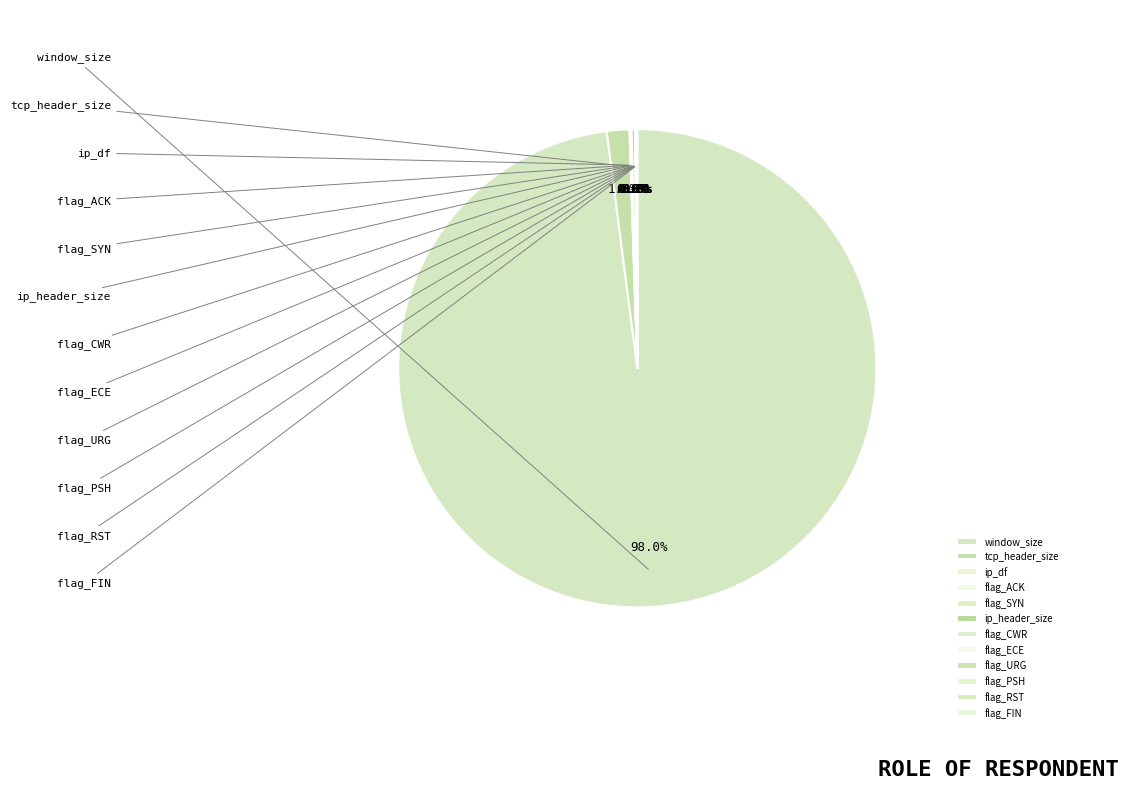

What percentage is NOT represented by flag_ACK?

100.0%